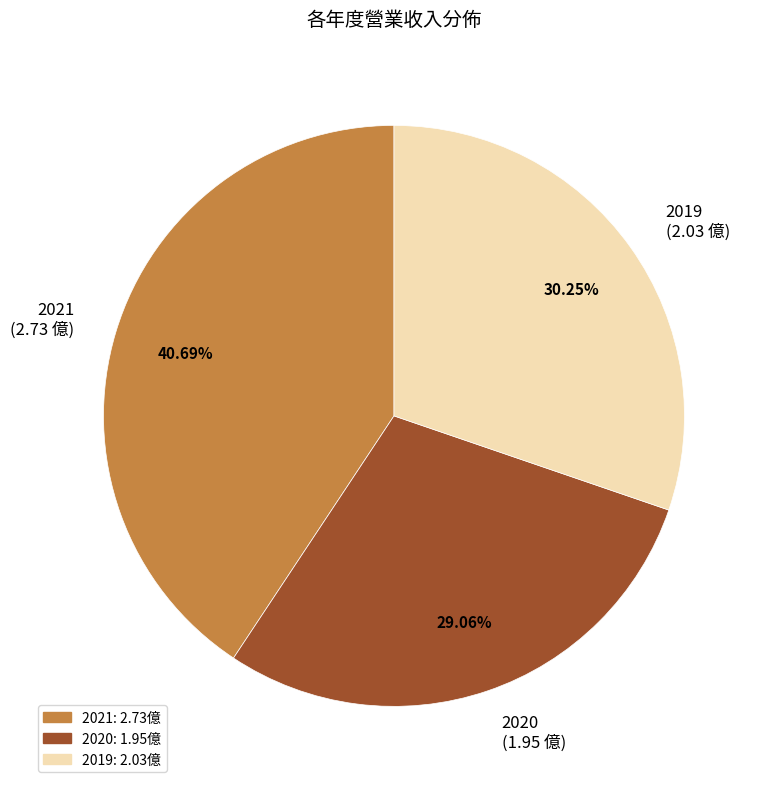

To the nearest percent, what is the difference between the 2020 and 2021 slice percentages?

12%